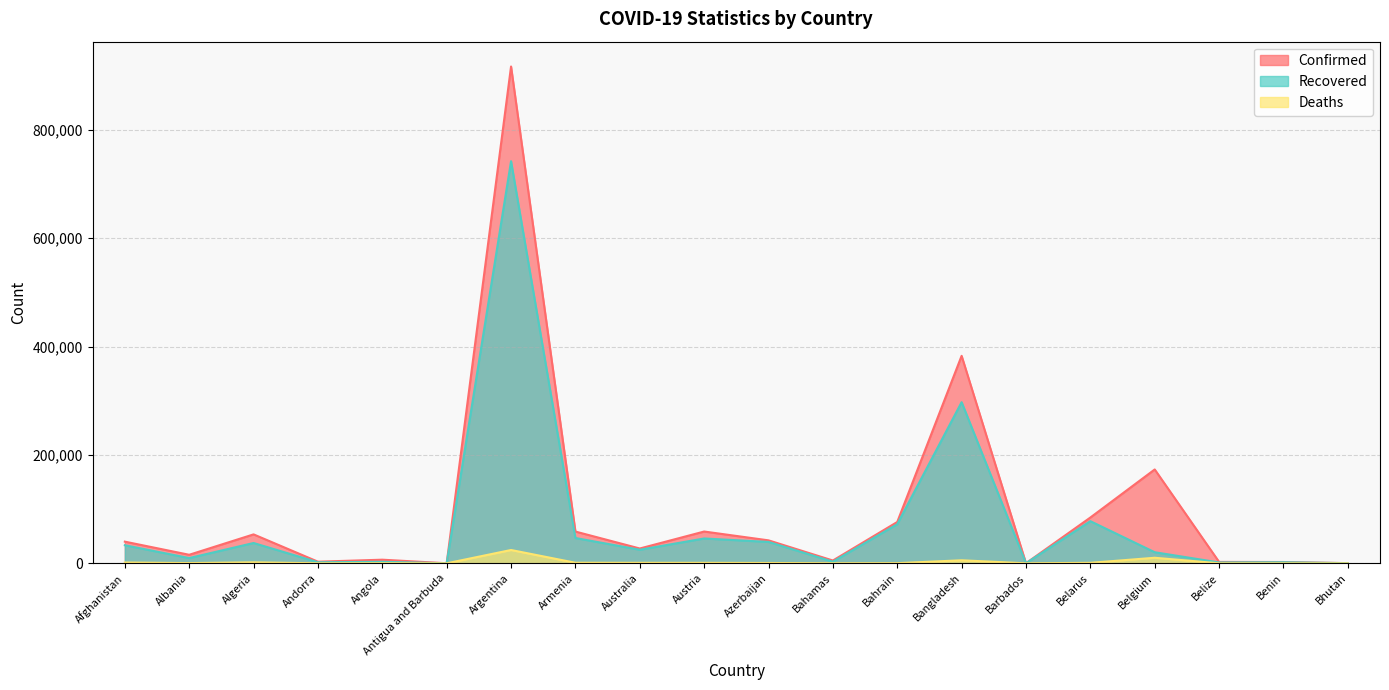

Reading left to right, list all the values displayed in this chart.

Confirmed: Afghanistan=39994	Albania=15752	Algeria=53399	Andorra=2995	Angola=6680	Antigua and Barbuda=111	Argentina=917035	Armenia=58624	Australia=27341	Austria=58672	Azerbaijan=42381	Bahamas=5163	Bahrain=76272	Bangladesh=382959	Barbados=210	Belarus=84524	Belgium=173240	Belize=2585	Benin=2411	Bhutan=313
Recovered: Afghanistan=33354	Albania=9675	Algeria=37492	Andorra=1928	Angola=2761	Antigua and Barbuda=97	Argentina=742235	Armenia=46713	Australia=25047	Austria=45846	Azerbaijan=39468	Bahamas=2978	Bahrain=72164	Bangladesh=297449	Barbados=187	Belarus=77797	Belgium=20452	Belize=1580	Benin=1973	Bhutan=293
Deaths: Afghanistan=1480	Albania=429	Algeria=1818	Andorra=57	Angola=222	Antigua and Barbuda=3	Argentina=24572	Armenia=1039	Australia=904	Austria=872	Azerbaijan=612	Bahamas=108	Bahrain=285	Bangladesh=5593	Barbados=7	Belarus=906	Belgium=10244	Belize=39	Benin=41	Bhutan=0